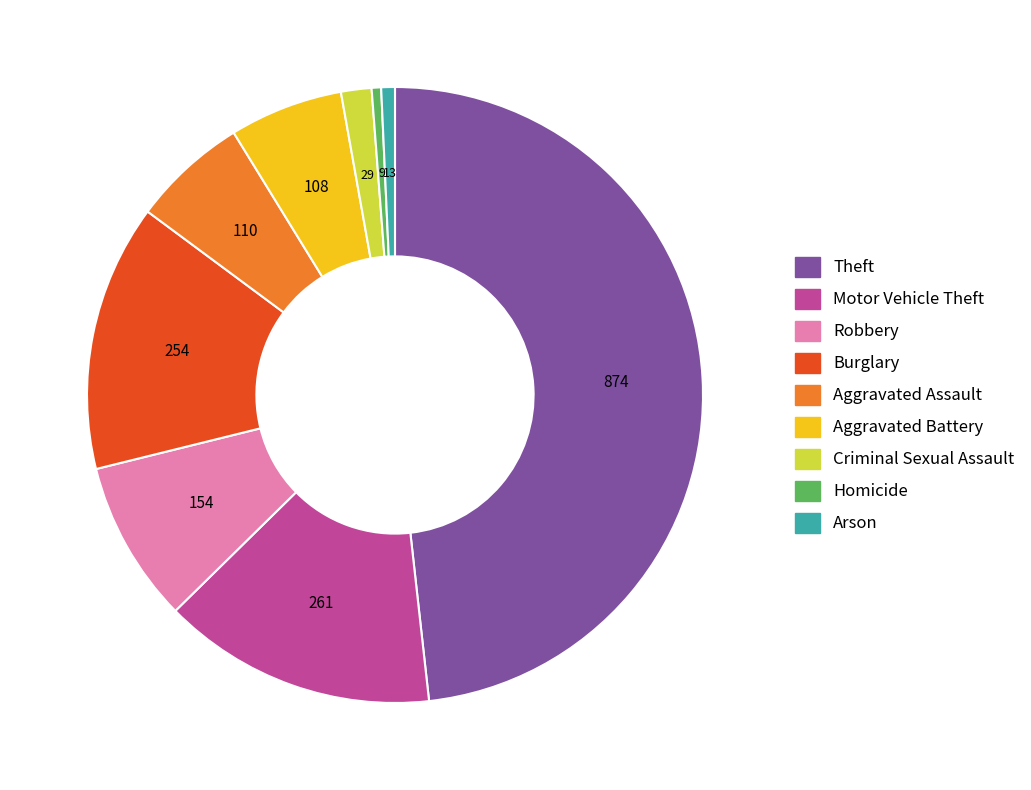

Is Arson the majority of the pie?

No